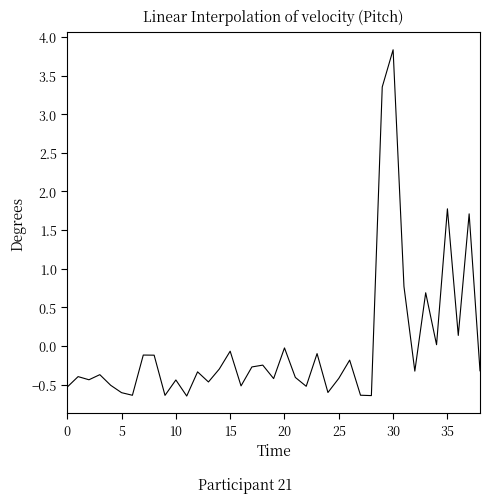

What is the maximum value shown in the chart?

3.8